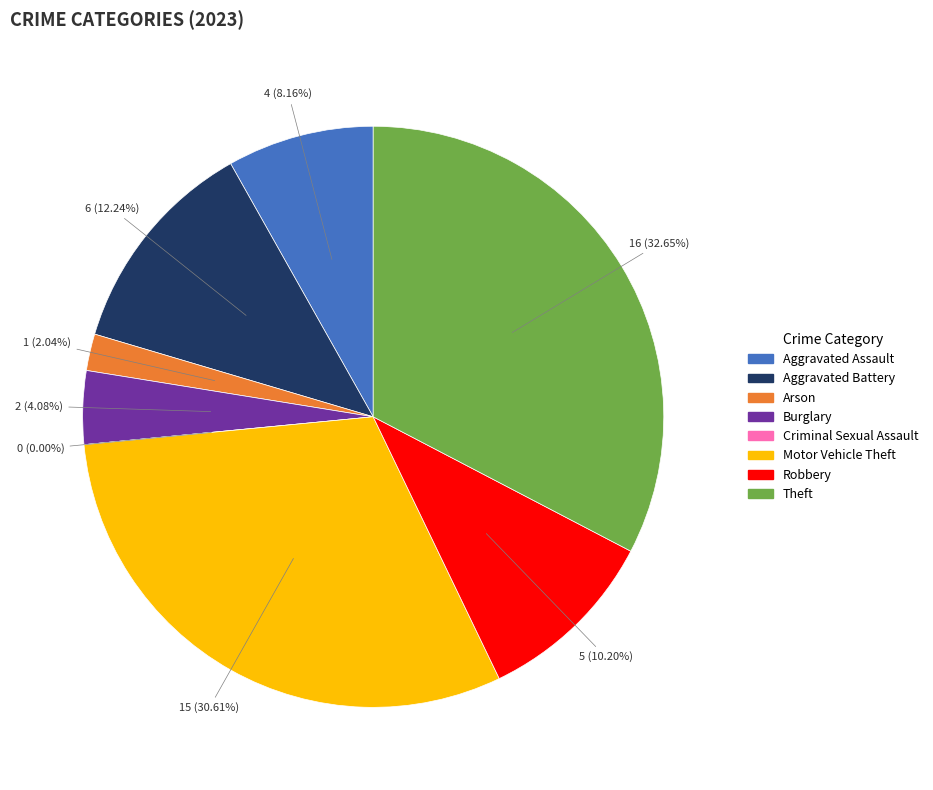

To the nearest percent, what is the difference between the largest and smallest slice percentages?

33%